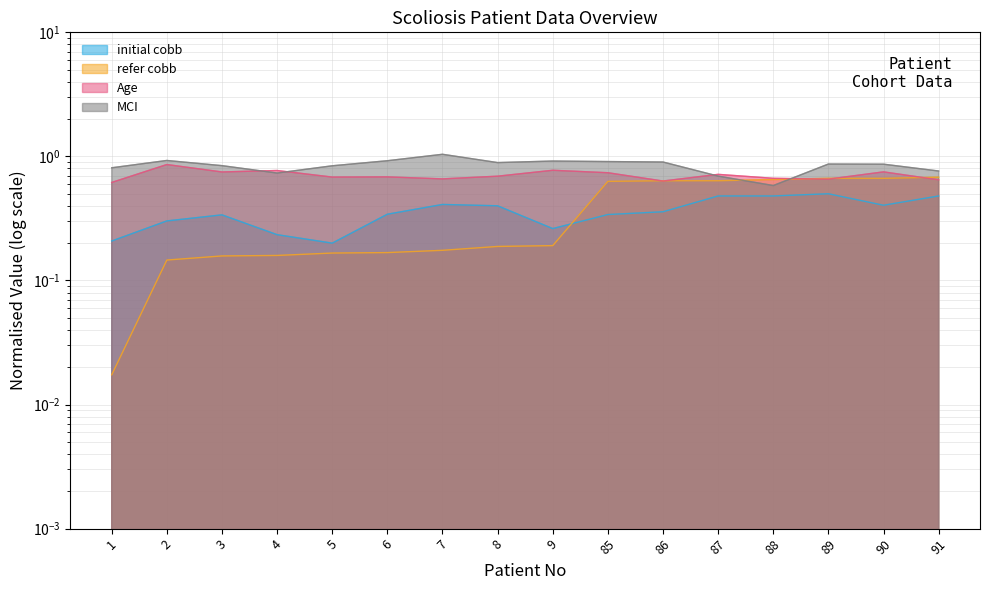

At 6, list the series in order from largest to smallest.

MCI, Age, initial cobb, refer cobb